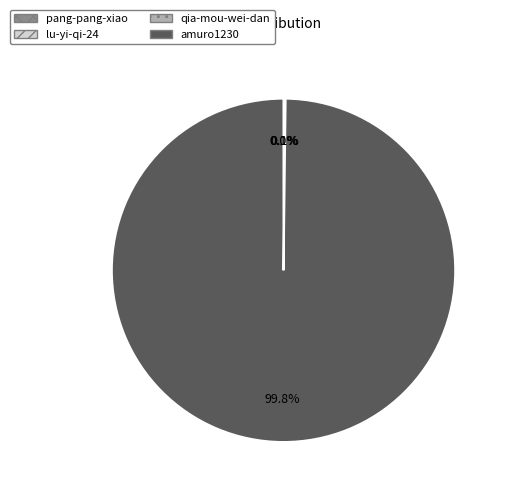

What portion of the pie excludes amuro1230?

0.2%